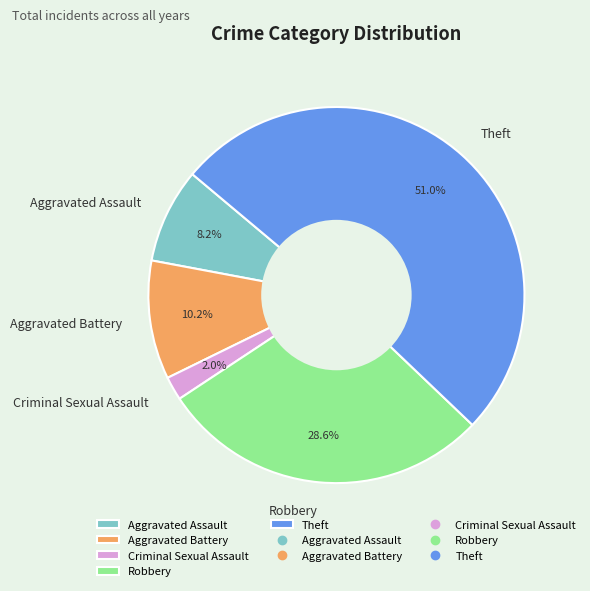

What percentage is the Aggravated Battery slice, to the nearest percent?

10%